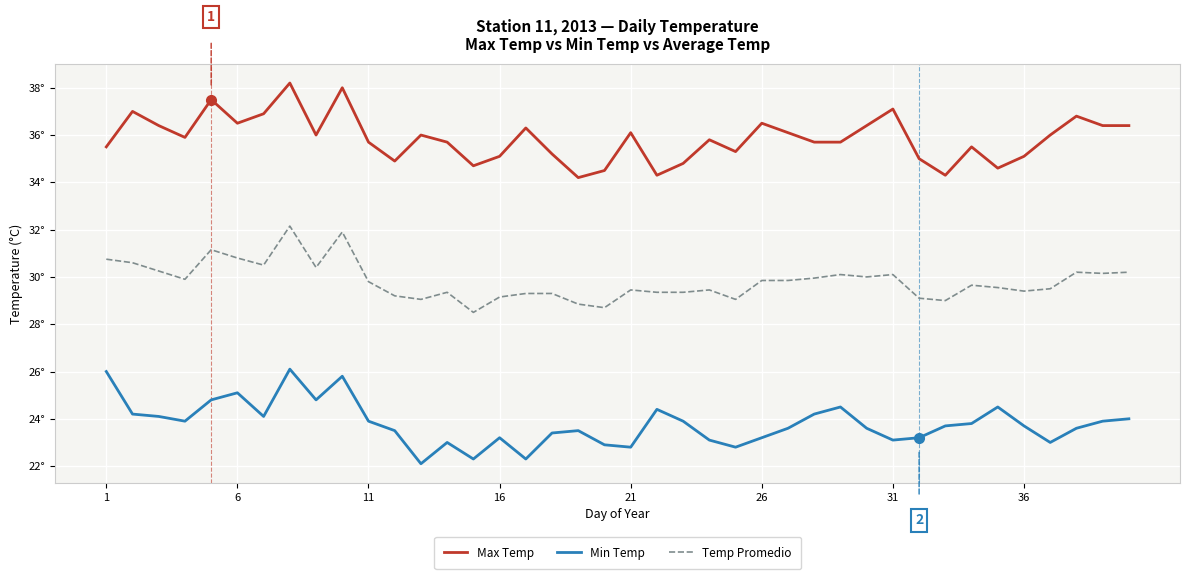

True or false: Max Temp has more than 2 interior local peaks.

True